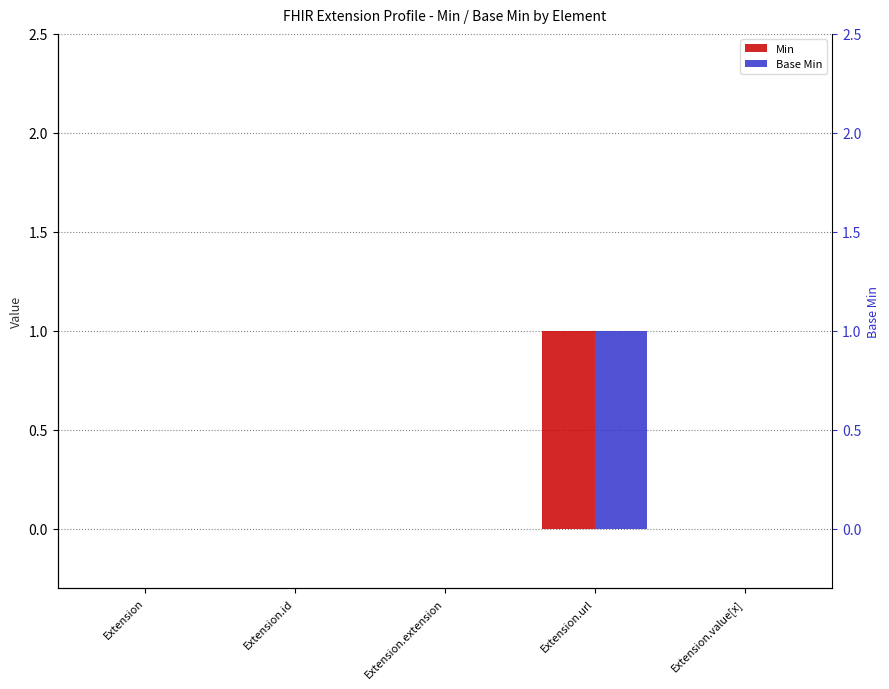

What is the sum of all Min values?

1